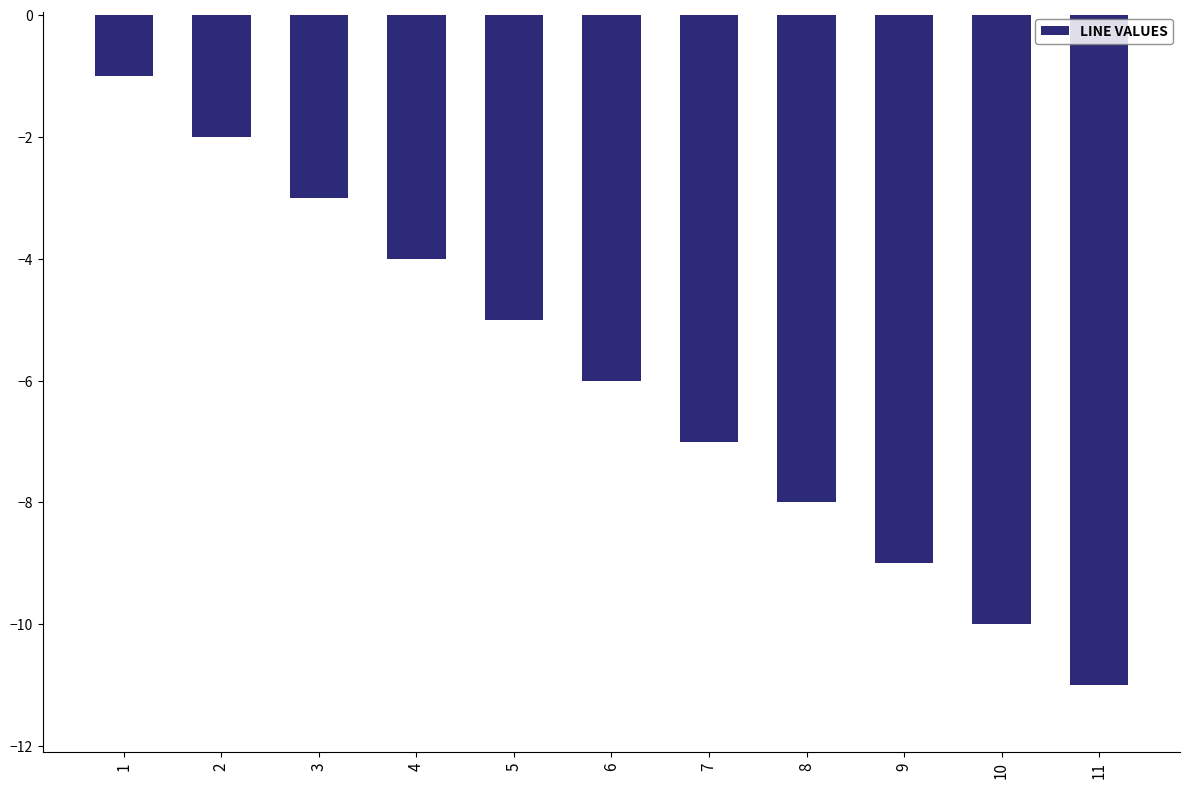

What is the value of the 5th bar from the left?

-5